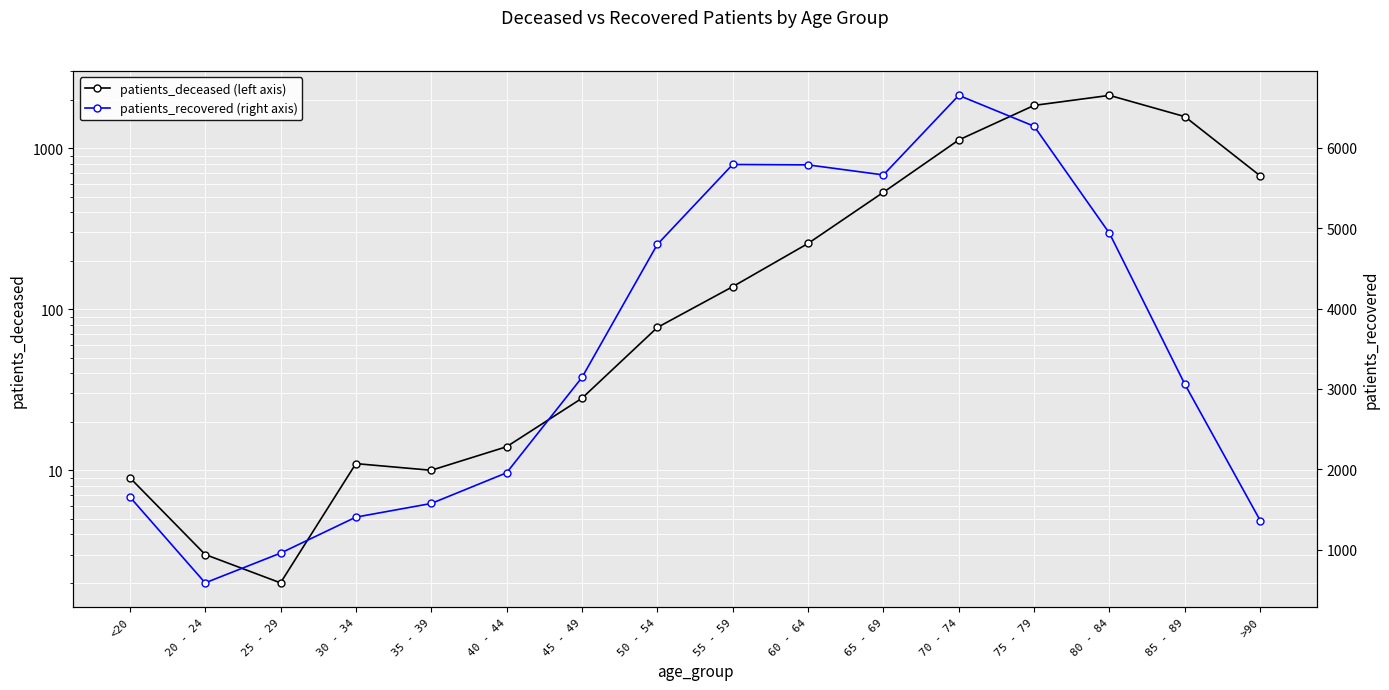

What is the value of the patients_deceased (left axis) point at the 14th from the left?

2126